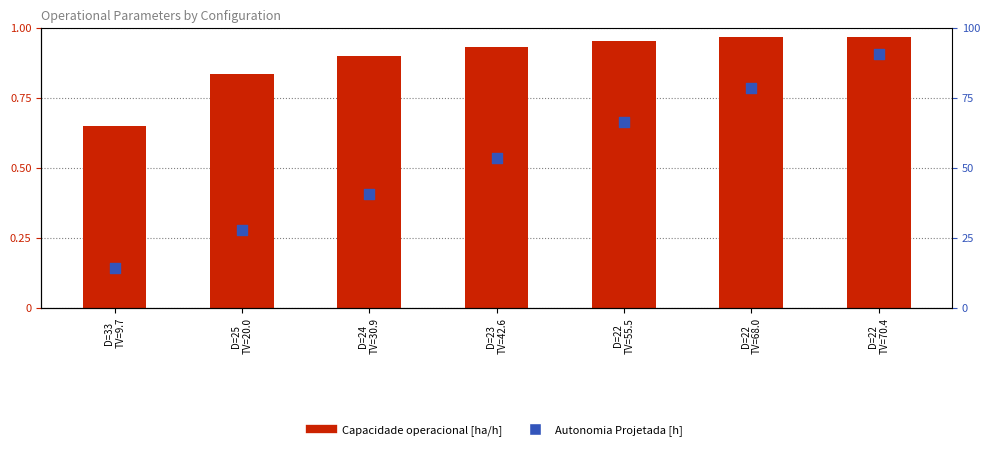

What are all the series names shown in the legend?

Capacidade operacional [ha/h], Autonomia Projetada [h]